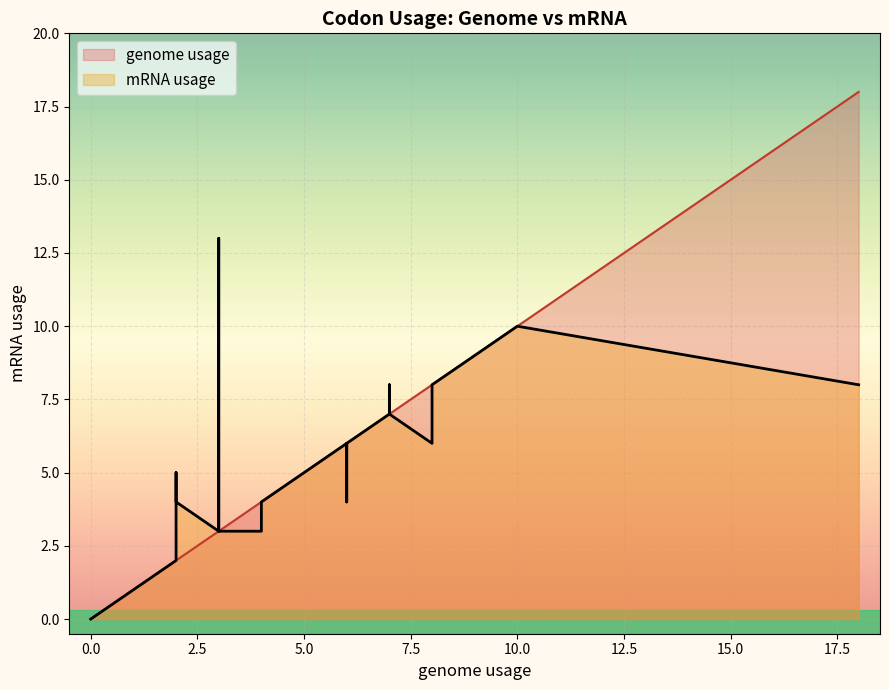

Reading left to right, extract all data points from this chart.

genome usage: 7	4	3	8	1	0	2	0	6	3	3	18	10	4	3	7	5	3	6	2	6	1	0	2	2	0	7	8	0	8
mRNA usage: 7	4	3	8	1	0	2	0	6	3	13	8	10	3	3	8	5	3	6	4	4	1	0	5	2	0	7	6	0	8